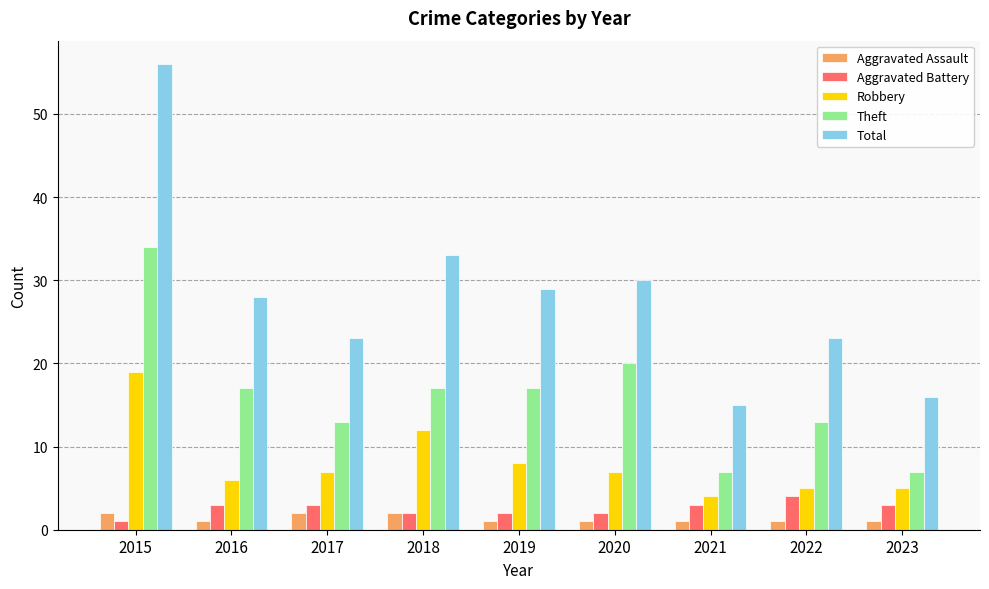

Reading right to left, transcribe all the data shown in this chart.

Aggravated Assault: 2023=1	2022=1	2021=1	2020=1	2019=1	2018=2	2017=2	2016=1	2015=2
Aggravated Battery: 2023=3	2022=4	2021=3	2020=2	2019=2	2018=2	2017=3	2016=3	2015=1
Robbery: 2023=5	2022=5	2021=4	2020=7	2019=8	2018=12	2017=7	2016=6	2015=19
Theft: 2023=7	2022=13	2021=7	2020=20	2019=17	2018=17	2017=13	2016=17	2015=34
Total: 2023=16	2022=23	2021=15	2020=30	2019=29	2018=33	2017=23	2016=28	2015=56